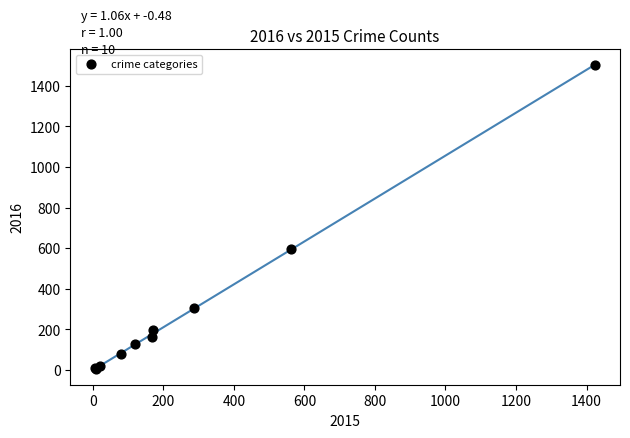

What Y value in the scatter plot is closest to 752?

594